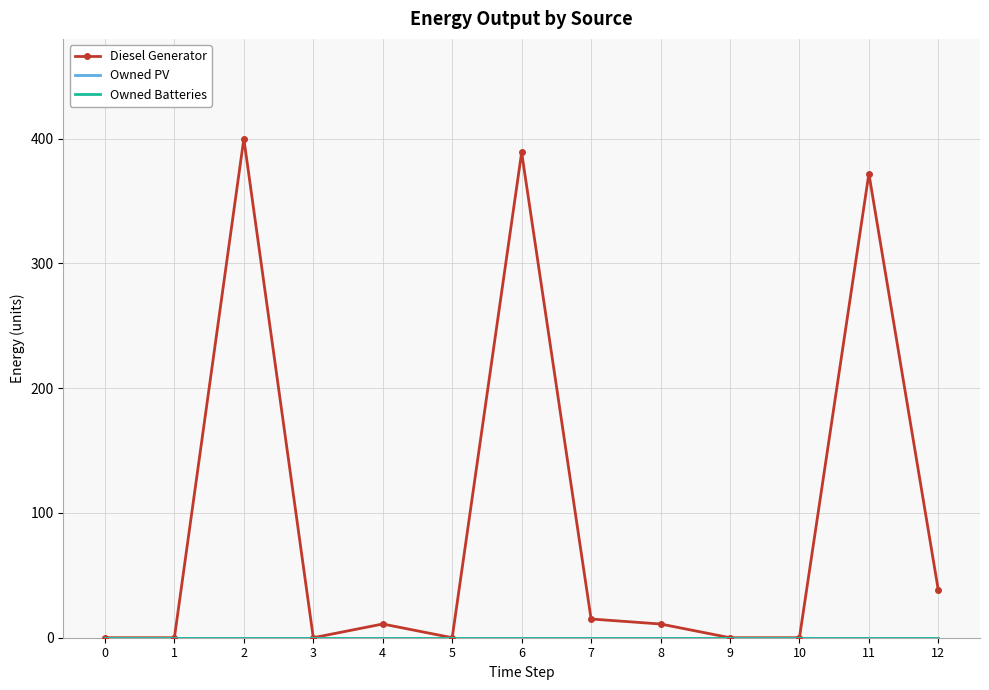

At which category is the sum across all series the highest?

2